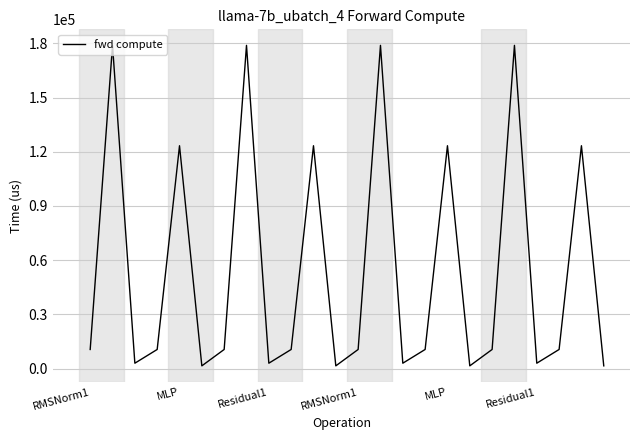

Is this an area chart (filled region under the line)?

No